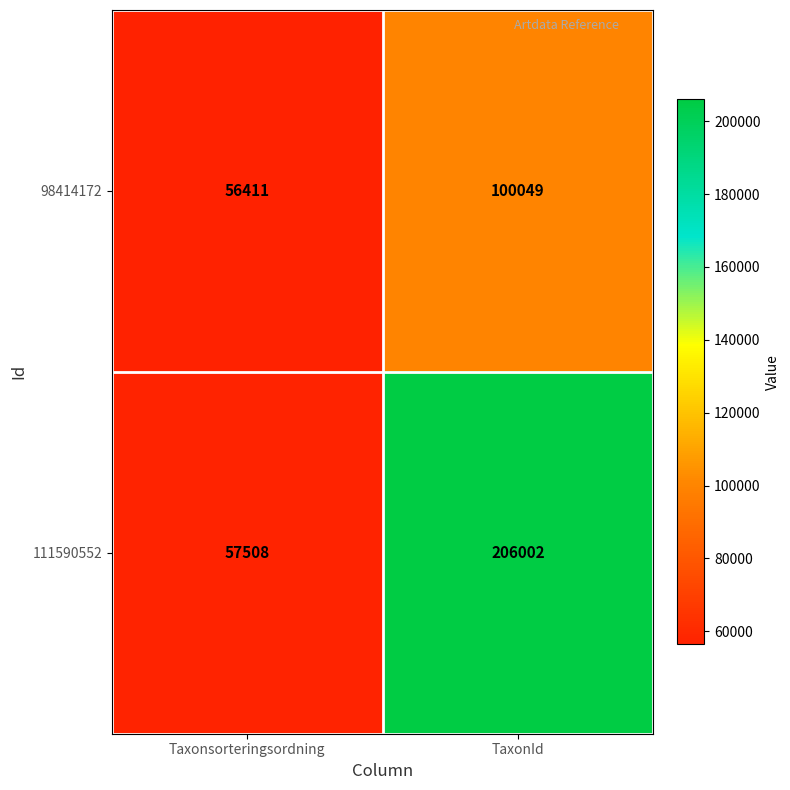

Reading left to right, what are all the values shown in this chart?

98414172: 56411	100049
111590552: 57508	206002